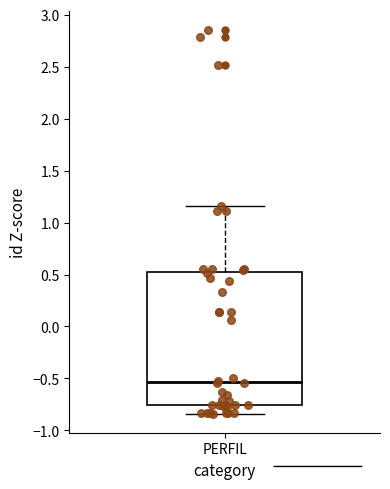

Where is the upper edge of the box for PERFIL on the y-axis? The values are not printed on the chart, so give them approximately, as read against the axis.

0.55